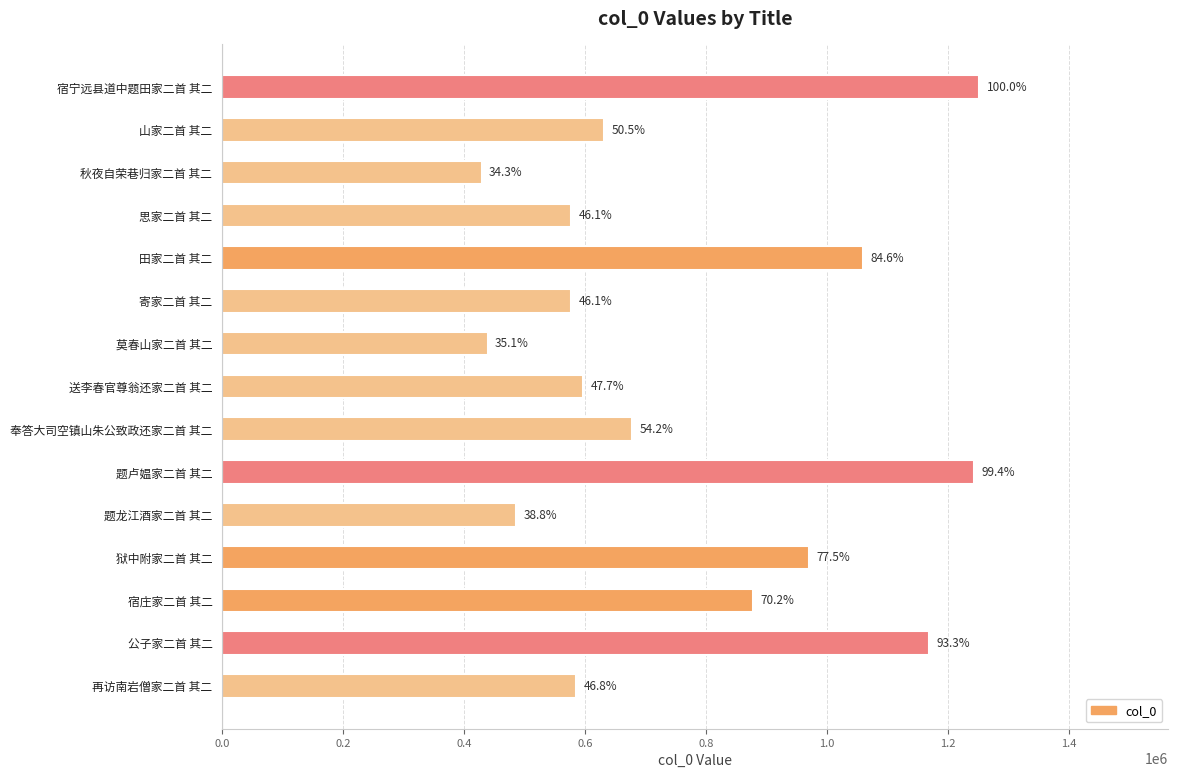

Does the chart contain any negative values?

No